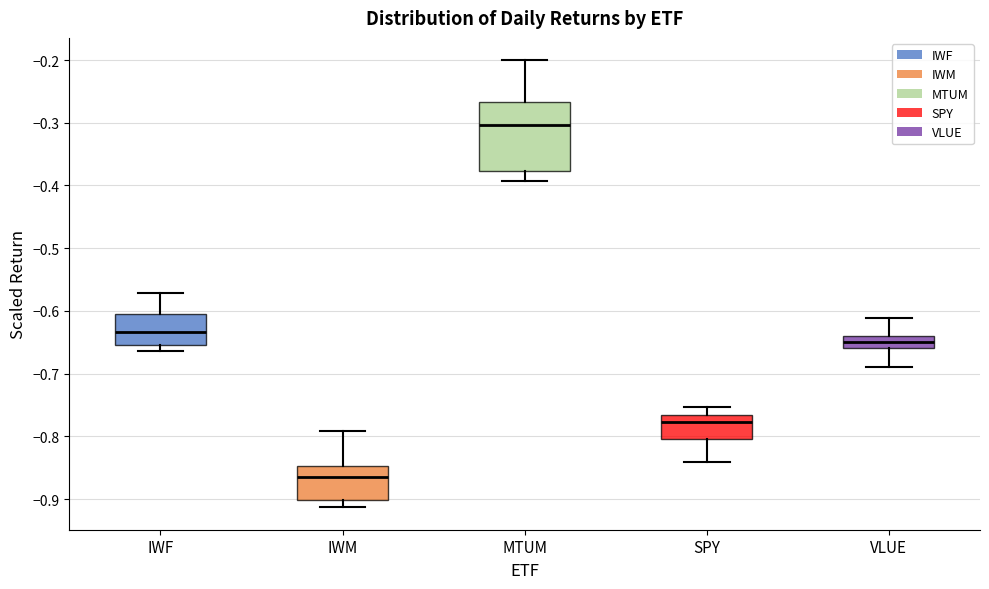

Which box has the lowest median line?

IWM